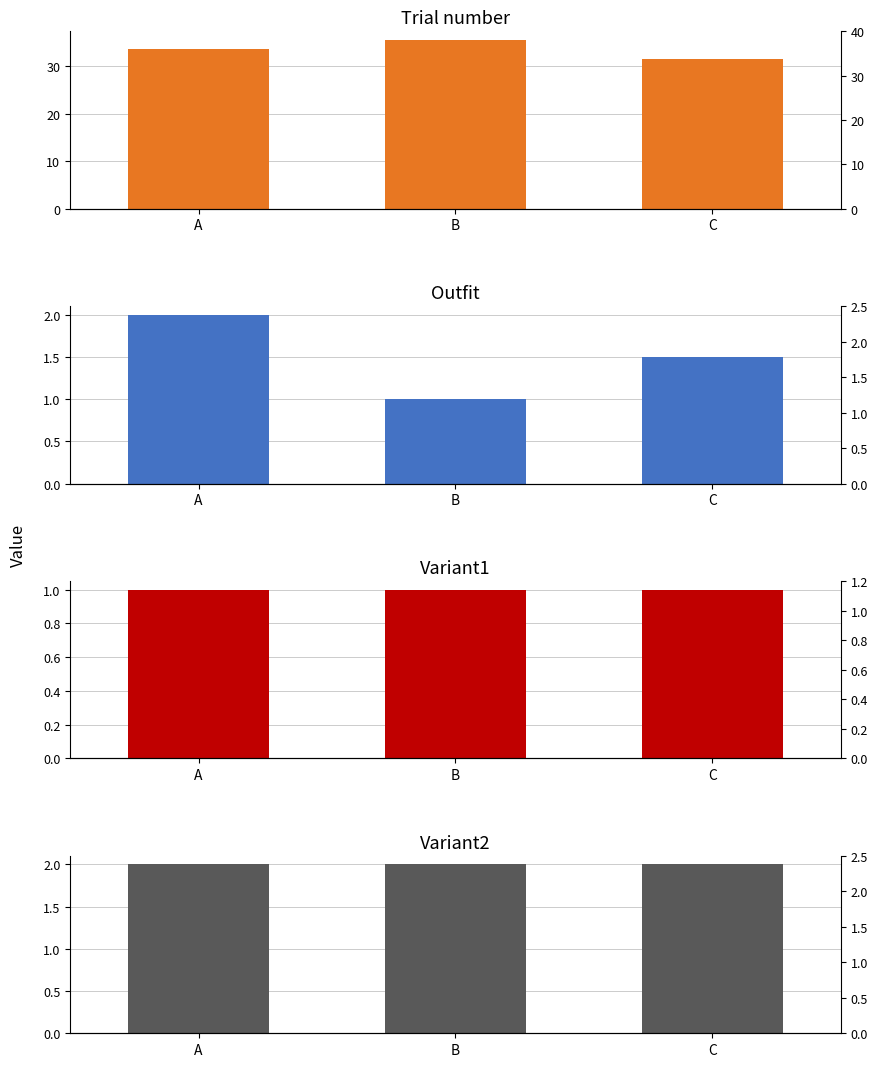

At how many categories does at least one series exceed 8?

3